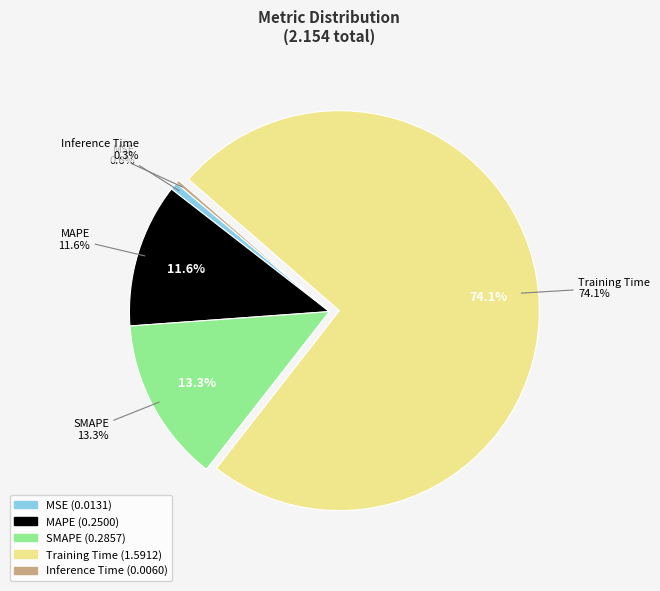

To the nearest percent, what is the difference between the largest and smallest slice percentages?

74%